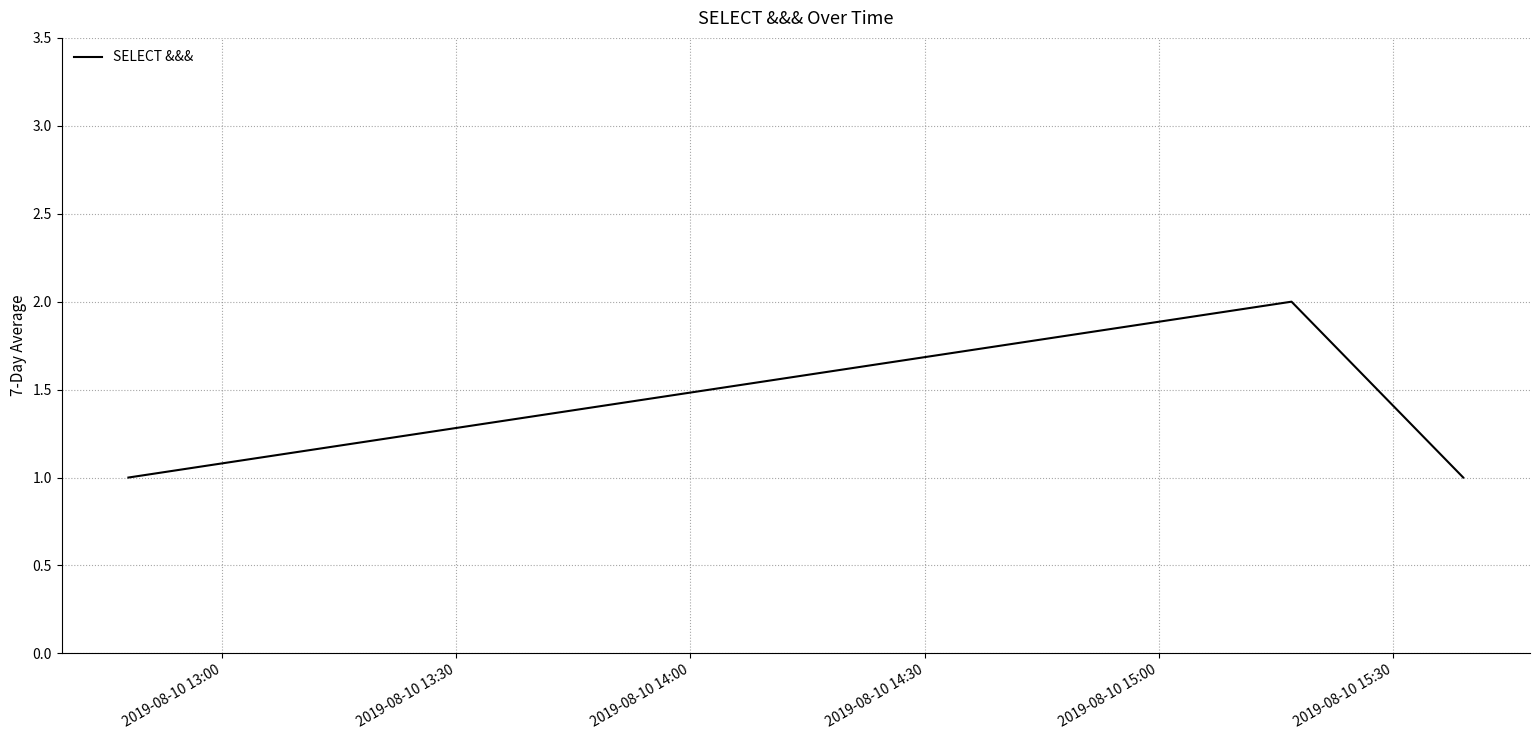

What is the sum of all values?

4